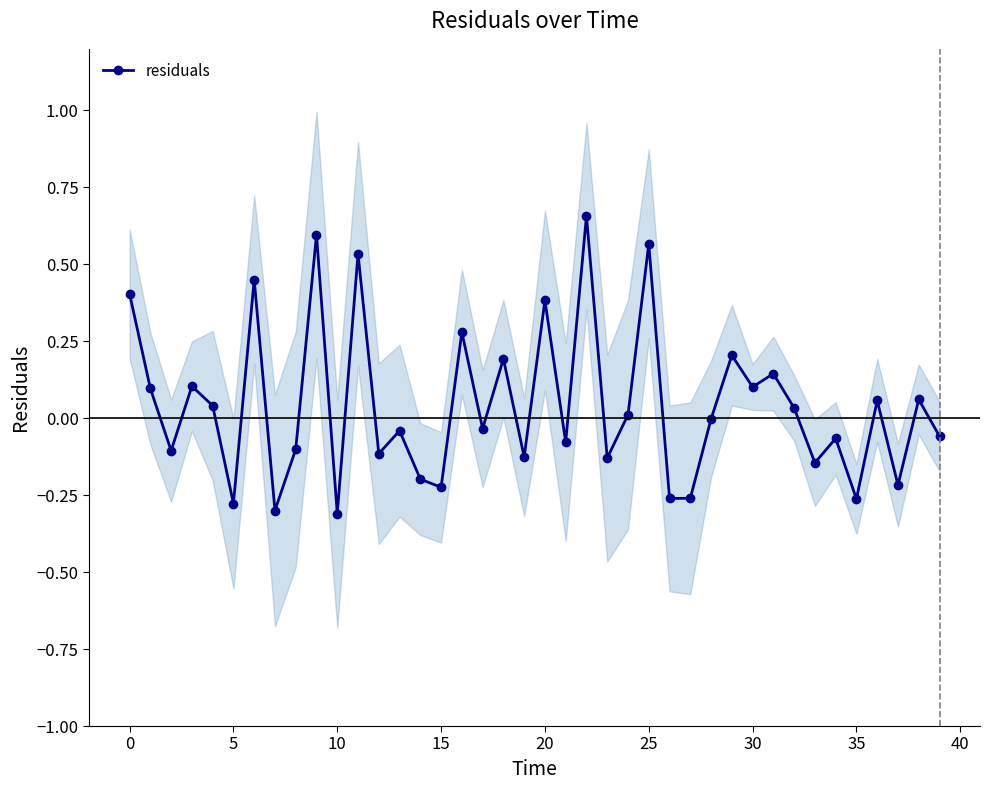

True or false: residuals has more than 1 interior local peaks.

True